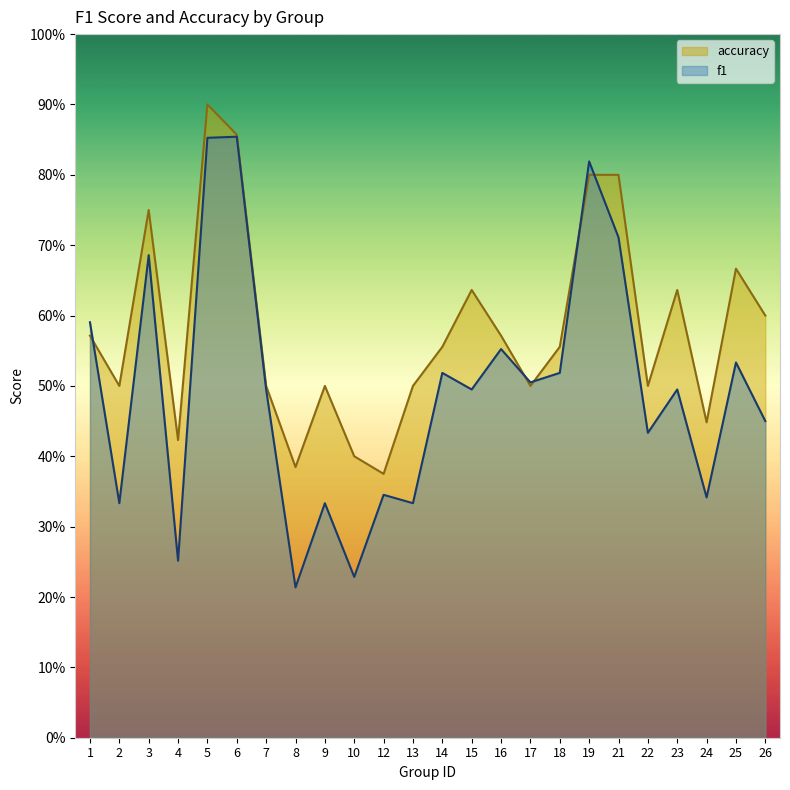

After their last crossing, which series has the higher values: accuracy or f1?

accuracy